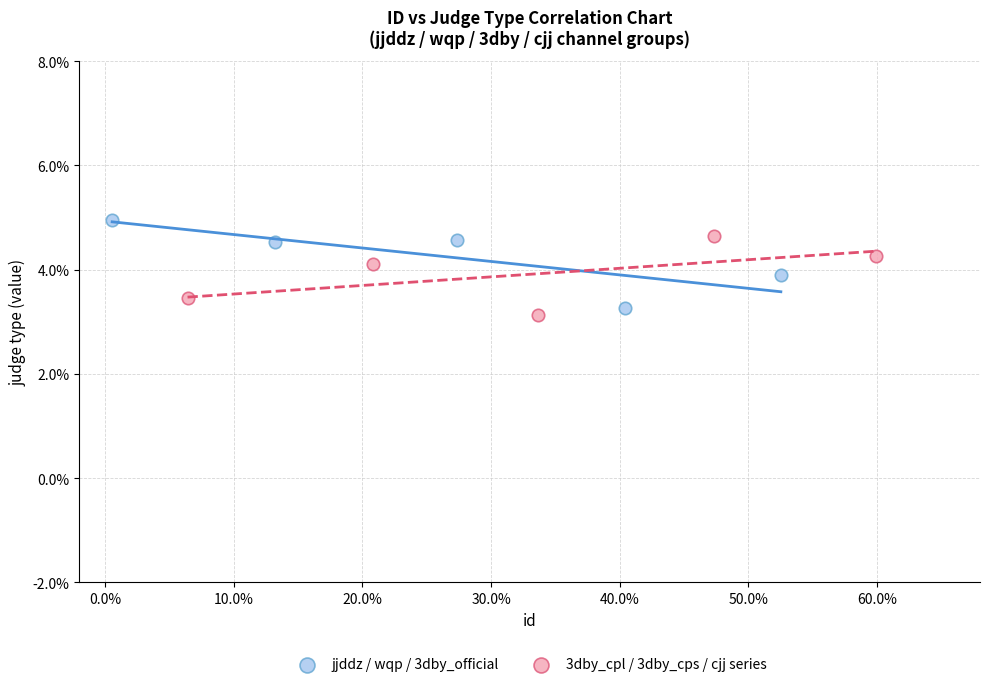

What are all the series names shown in the legend?

jjddz / wqp / 3dby_official, 3dby_cpl / 3dby_cps / cjj series